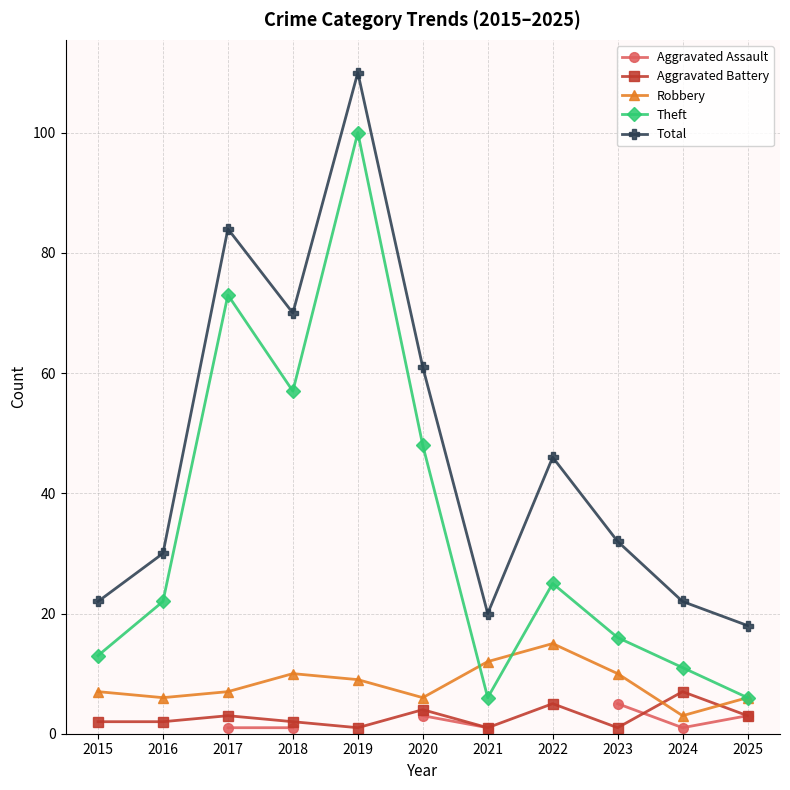

Which series has the widest spread of values?

Theft